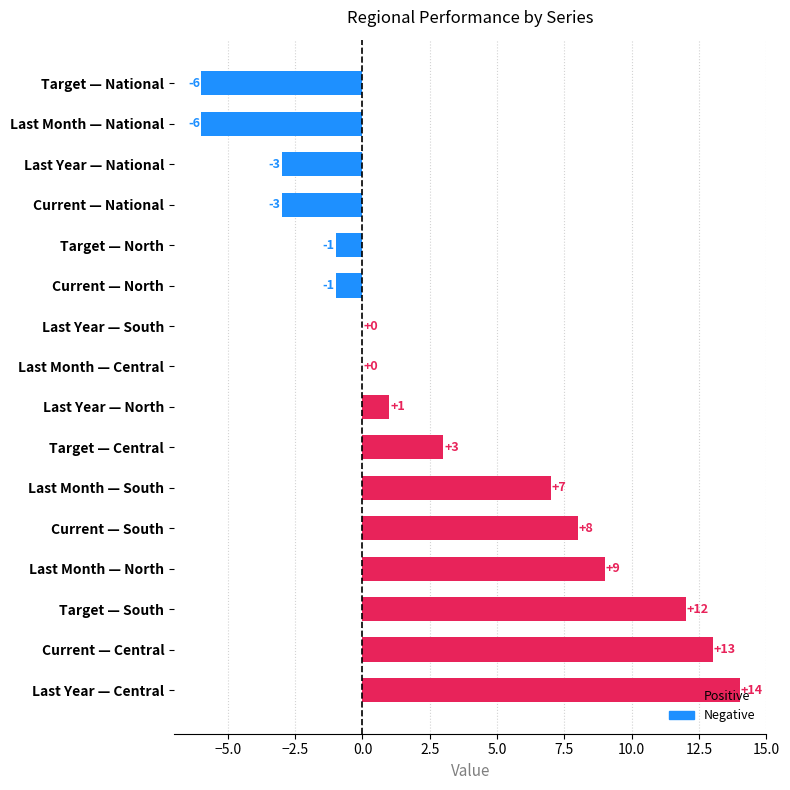

Which series has the largest total across all categories?

Current